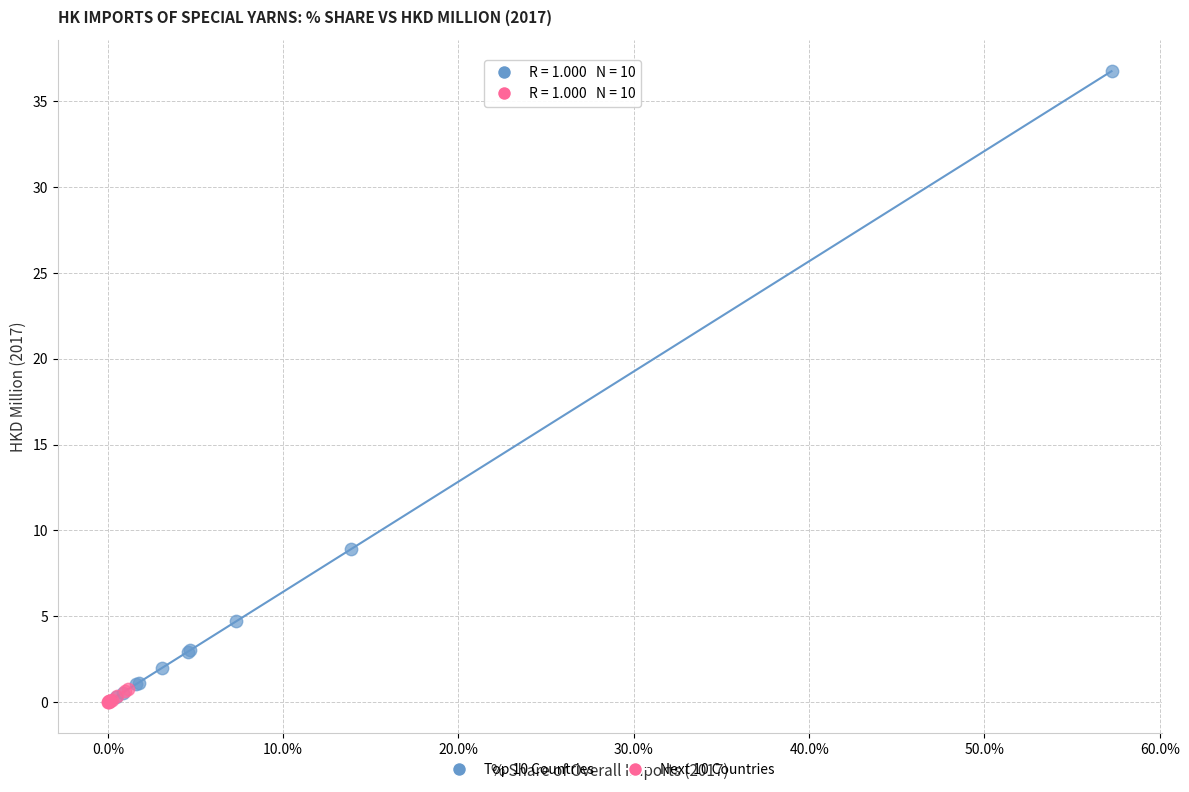

Which series contains the highest Y value?

Top 10 Countries